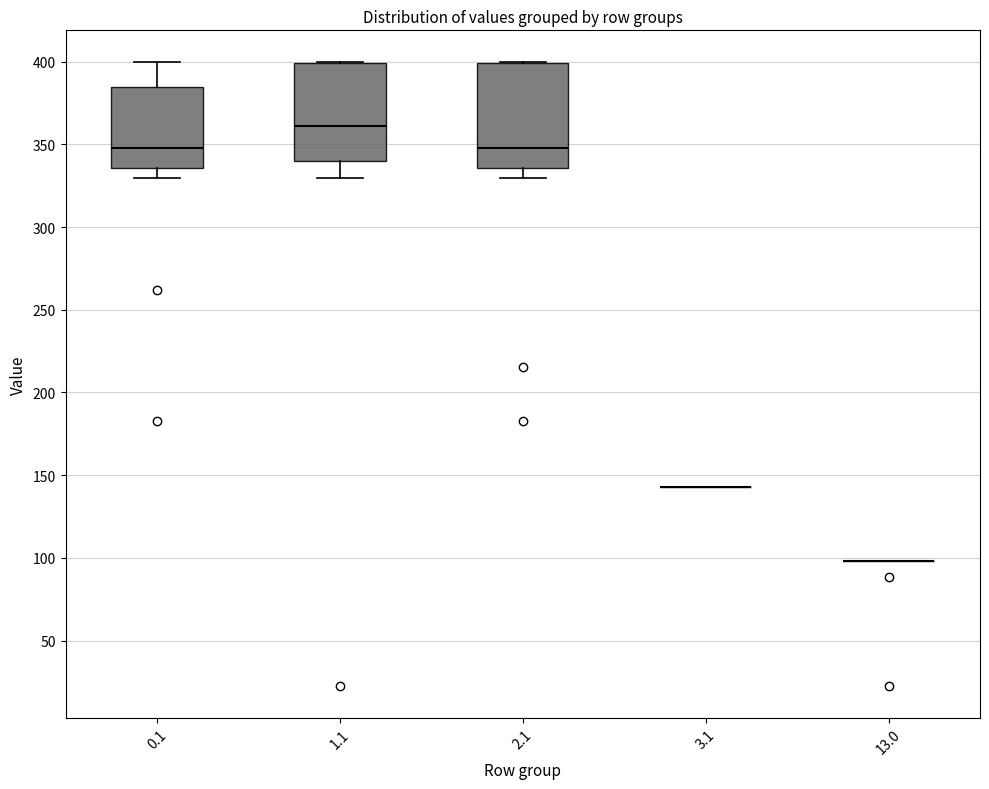

Where is the lower edge of the box at x = 1.1 on the y-axis? The values are not printed on the chart, so give them approximately, as read against the axis.

340